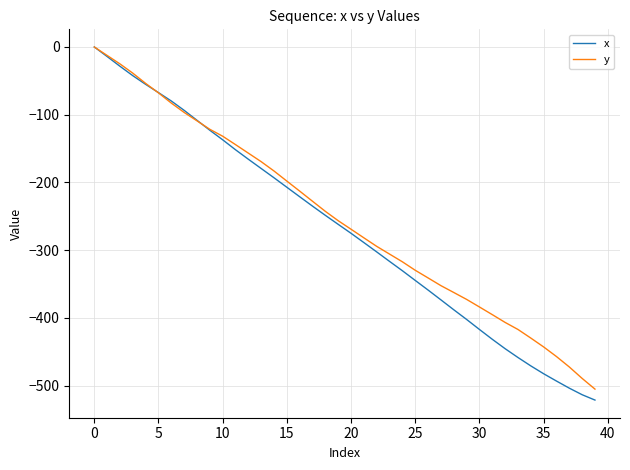

What is the minimum value for x?

-521.5